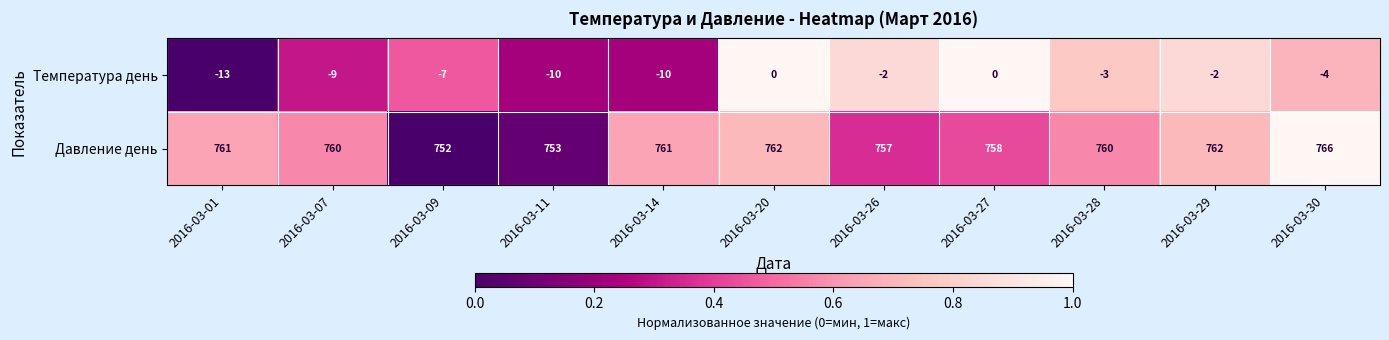

What is the approximate value of Давление день at 2016-03-30?

766